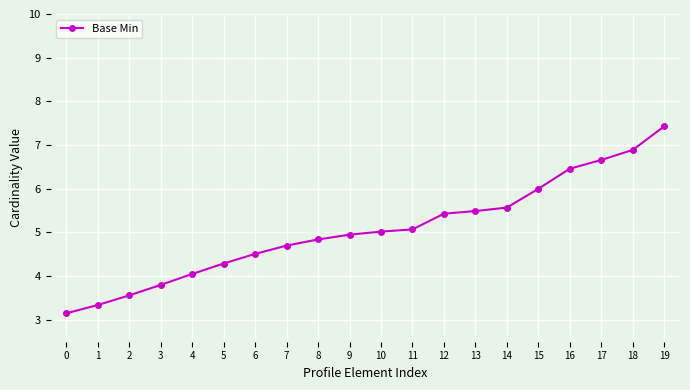

The value at 6 is 4.5. True or false?

True